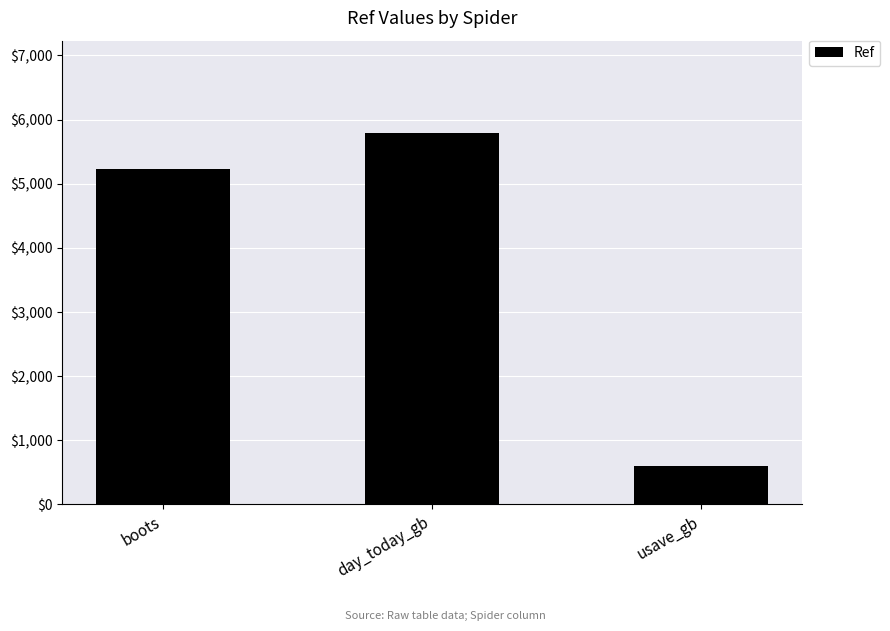

Are the bars grouped side by side (vs. stacked)?

No